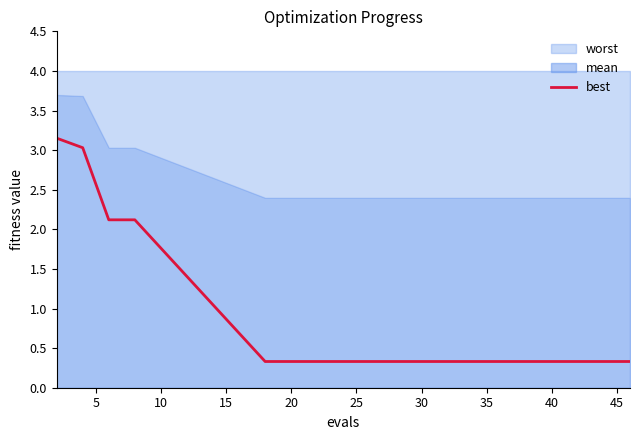

What is the lowest value of the best series?

0.3